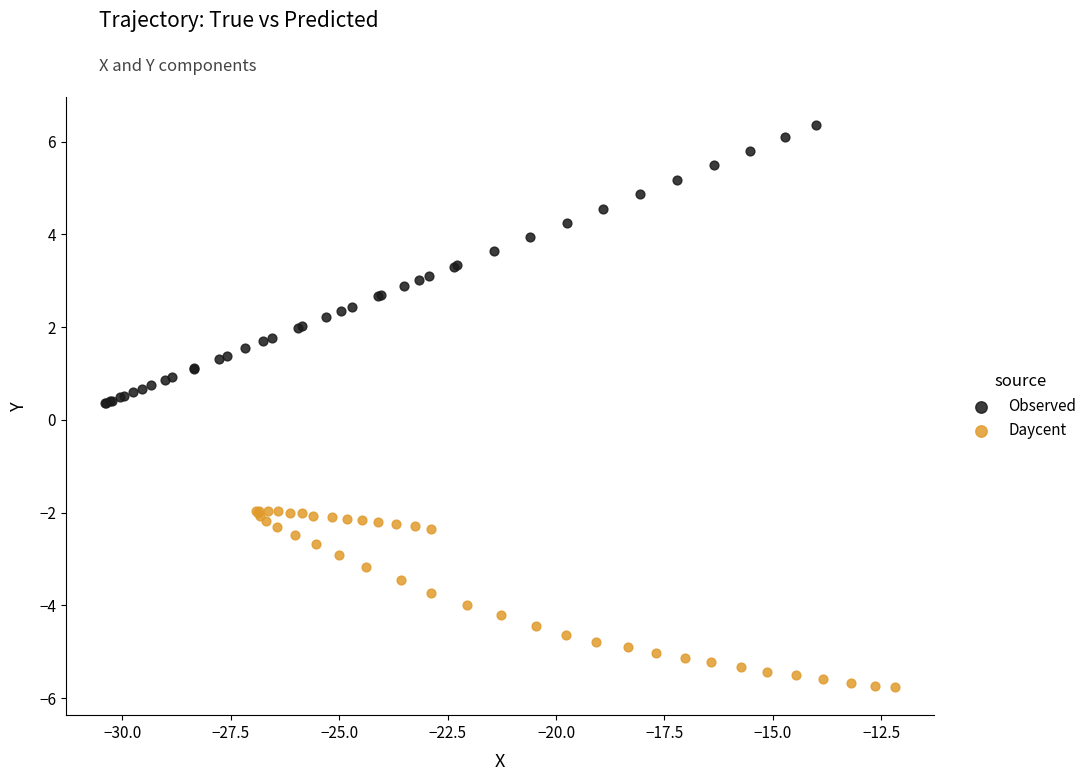

Which series reaches the minimum Y coordinate?

Daycent